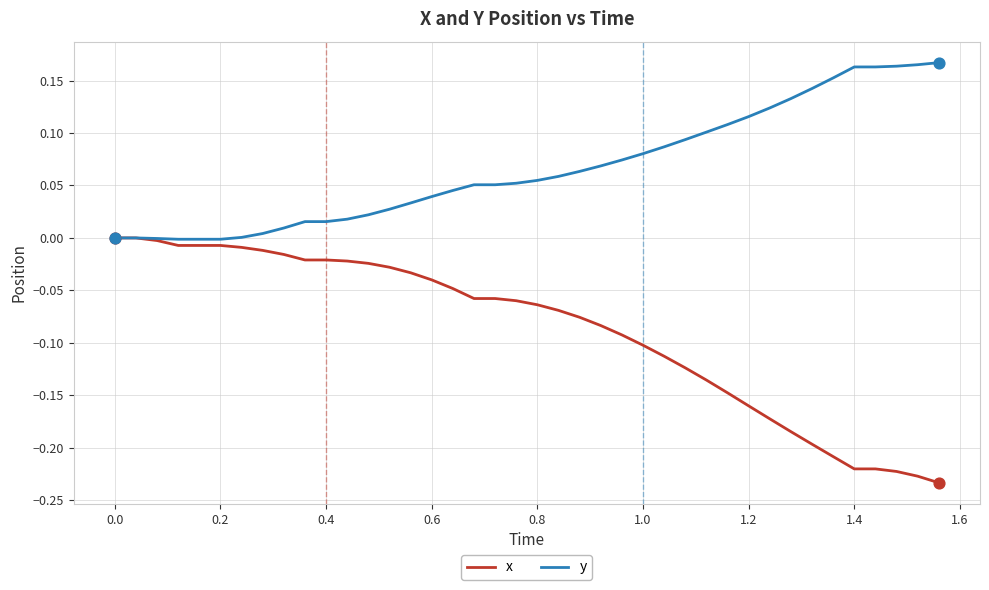

Which series has the largest range (max minus min)?

x